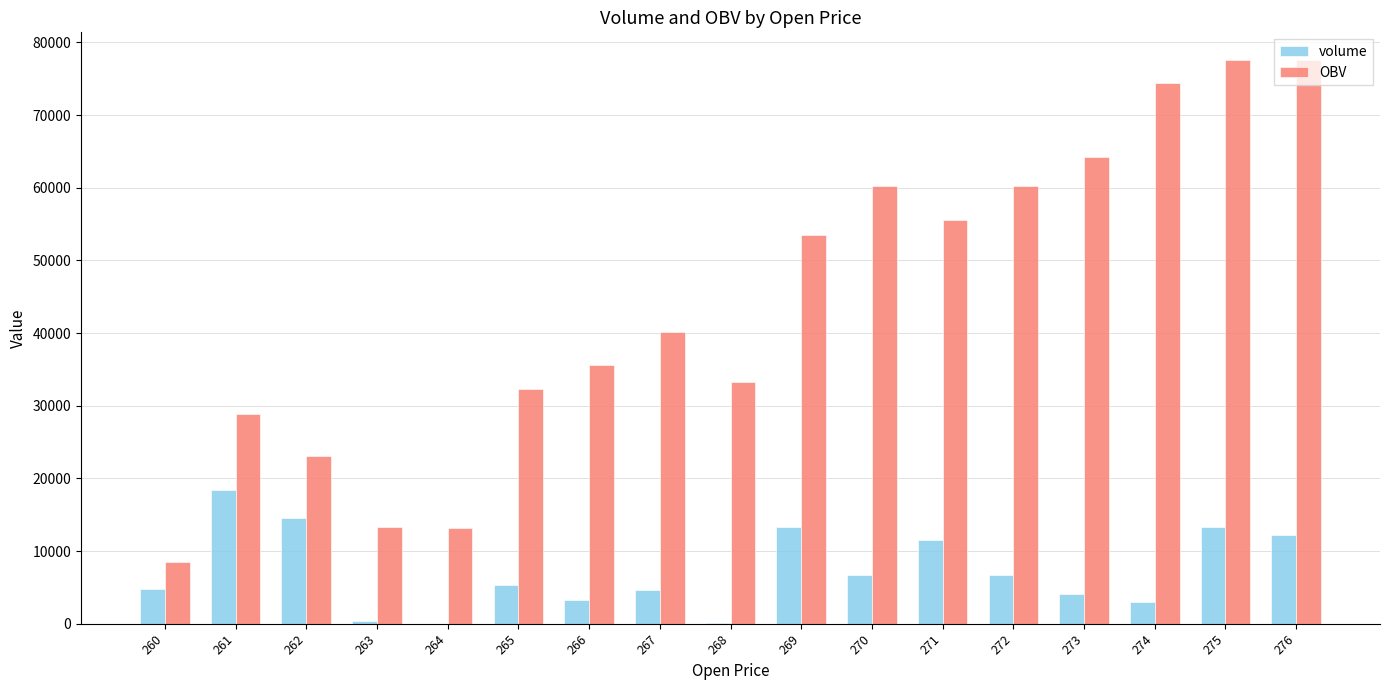

Which series has the largest total across all categories?

OBV